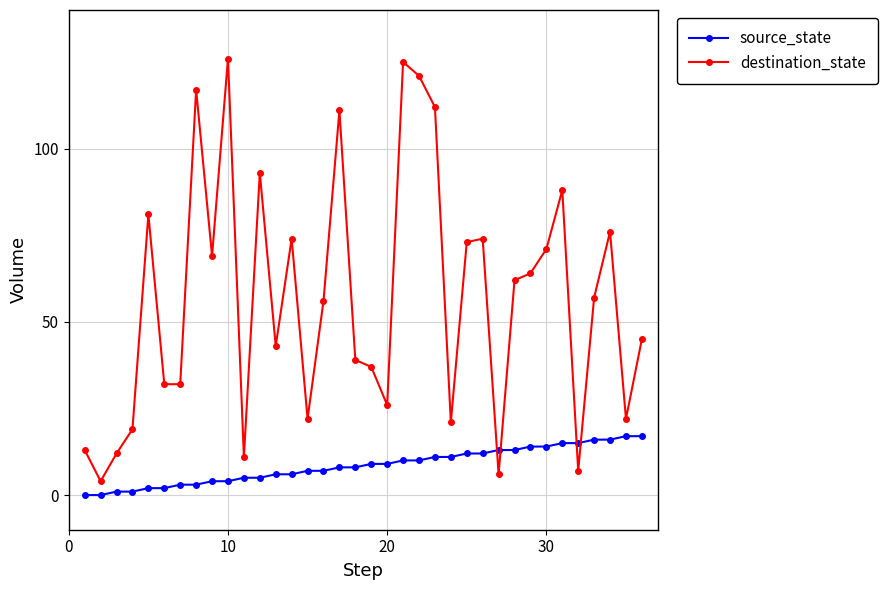

At how many categories does at least one series exceed 86?

8